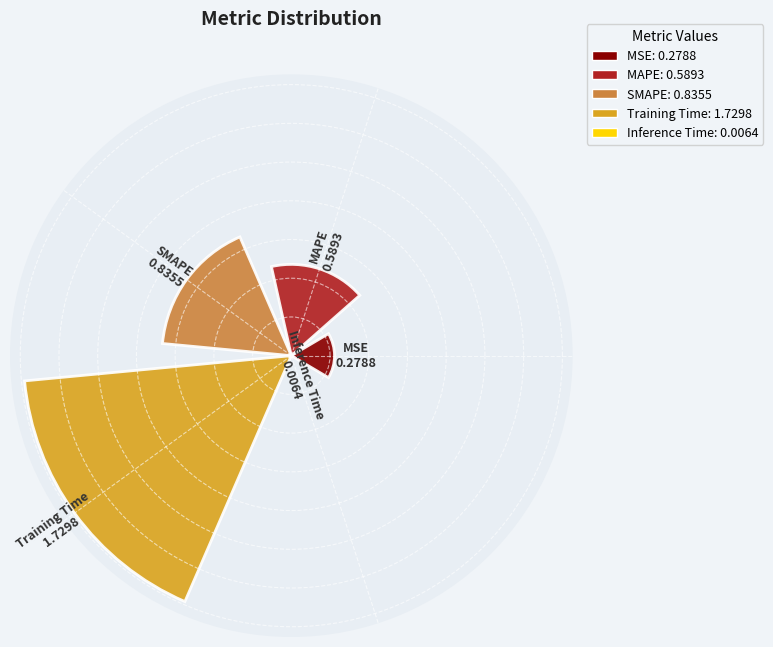

Are the bars horizontal?

No